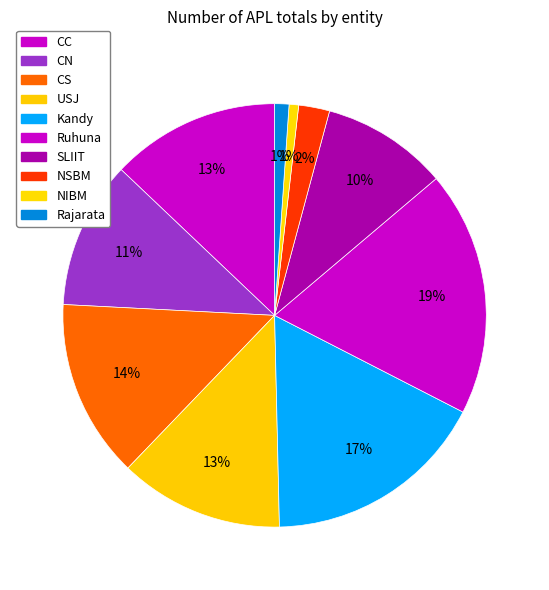

How many slices are in this pie chart?

10